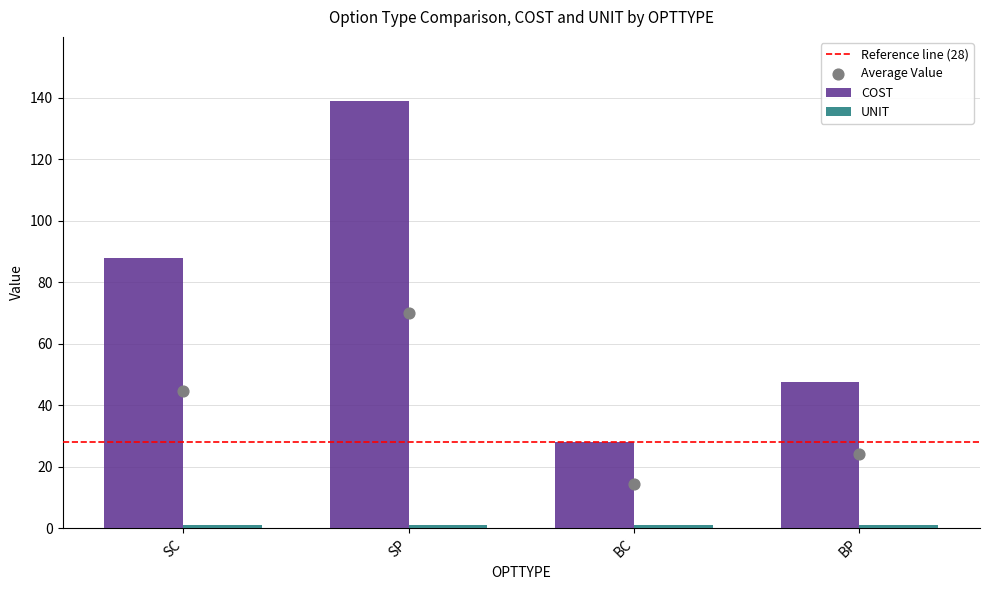

Which has a higher value, SP or SC?

SP